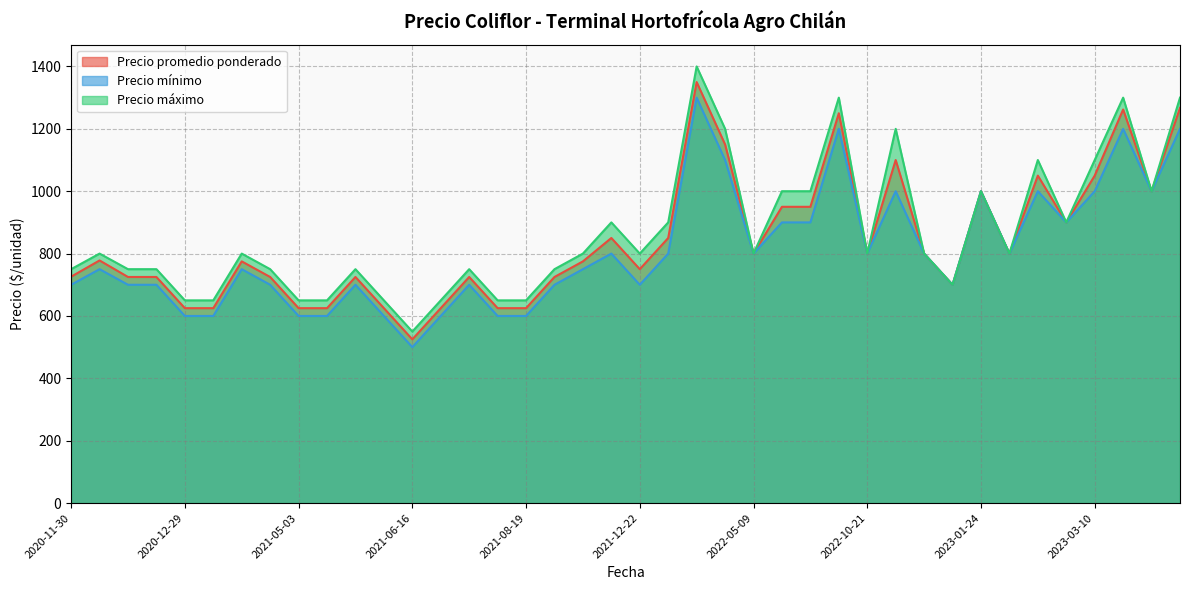

Rank the series at 2021-04-06 from lowest to highest value.

Precio mínimo, Precio promedio ponderado, Precio máximo